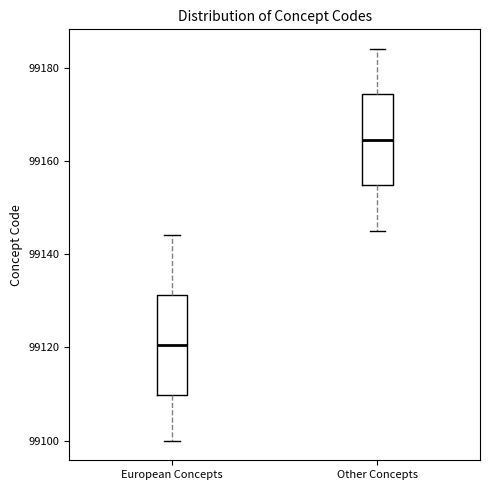

Reading left to right, transcribe this box plot: for each box, give where its median line is, the range the box spans, and where its two whiskers end, as read against the y-axis. The values are not printed on the chart, so give them approximately, as read against the axis.

European Concepts: median 99120, box 99110 to 99132, whiskers 99100 to 99144
Other Concepts: median 99164, box 99154 to 99174, whiskers 99146 to 99184